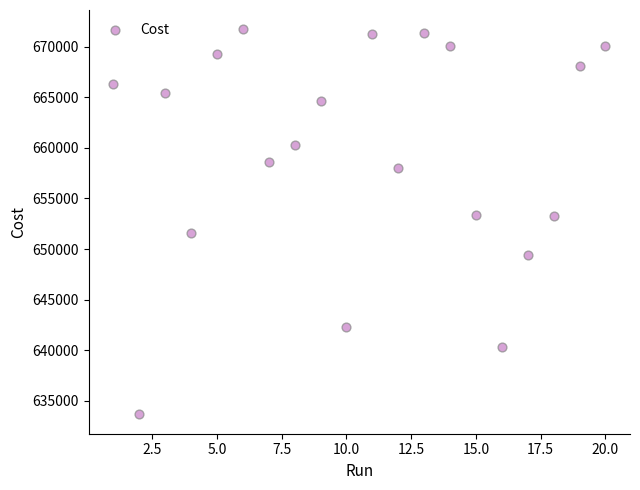

What is the range of X values (max minus min)?

19.0